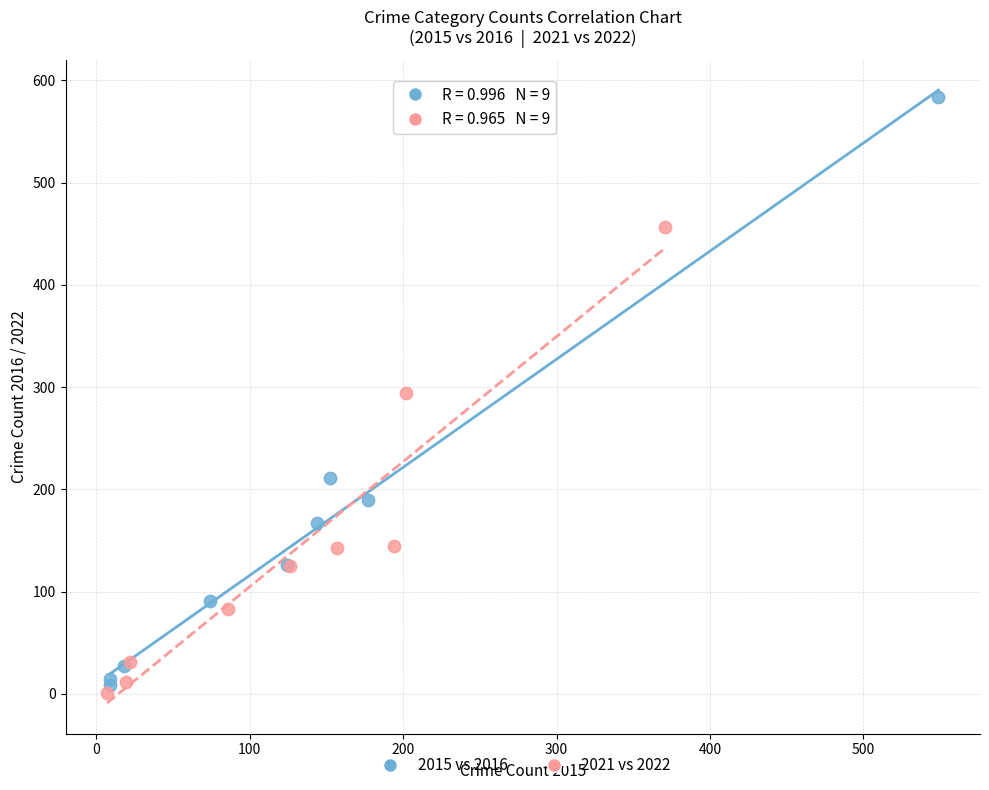

Which series has the largest Y range (max minus min)?

2015 vs 2016